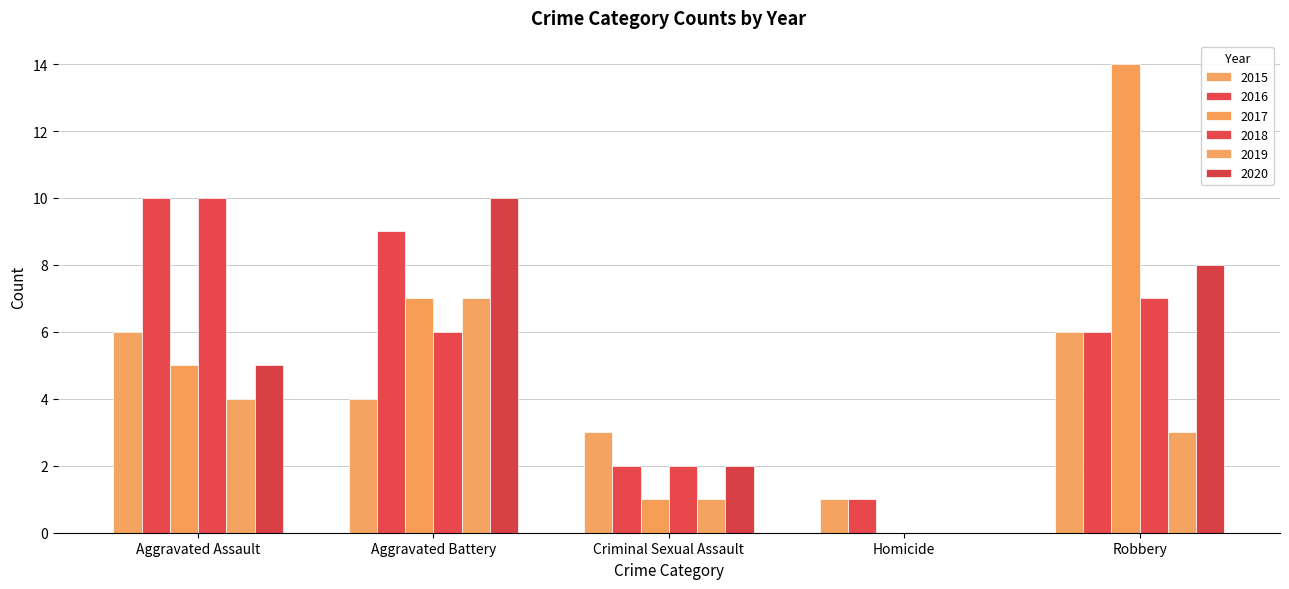

How many series are shown in this chart?

6